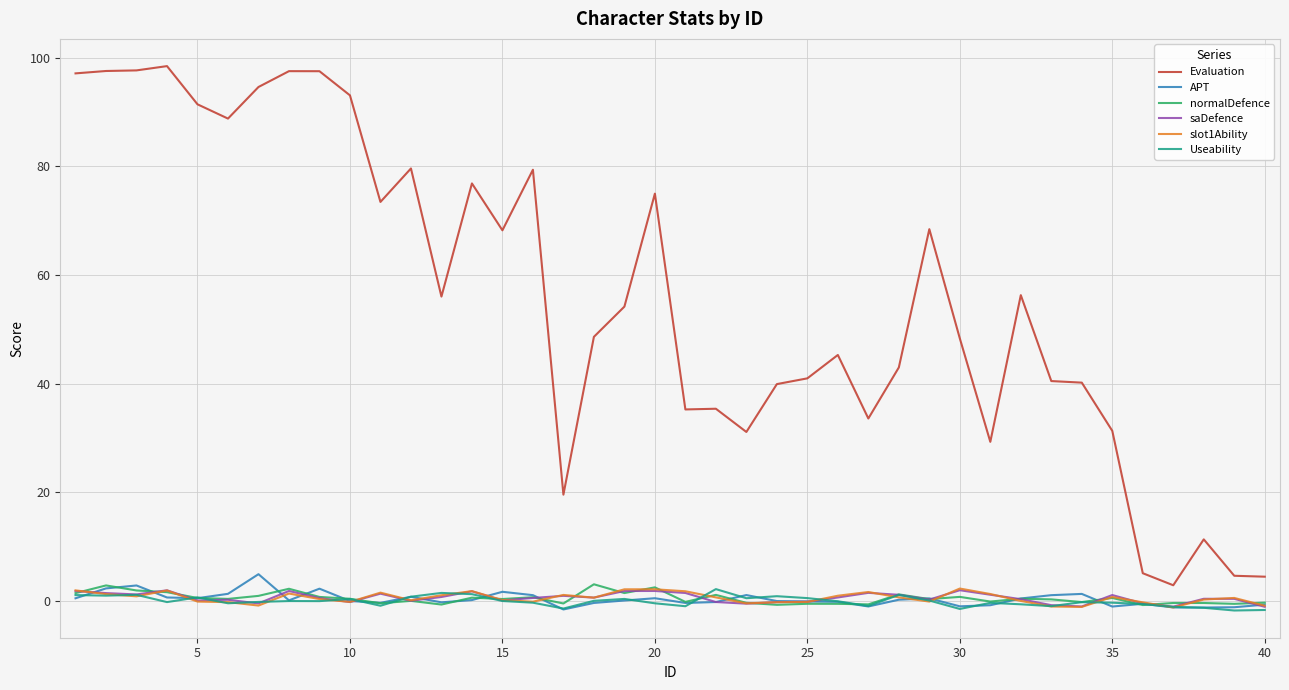

Which series has the largest range (max minus min)?

Evaluation